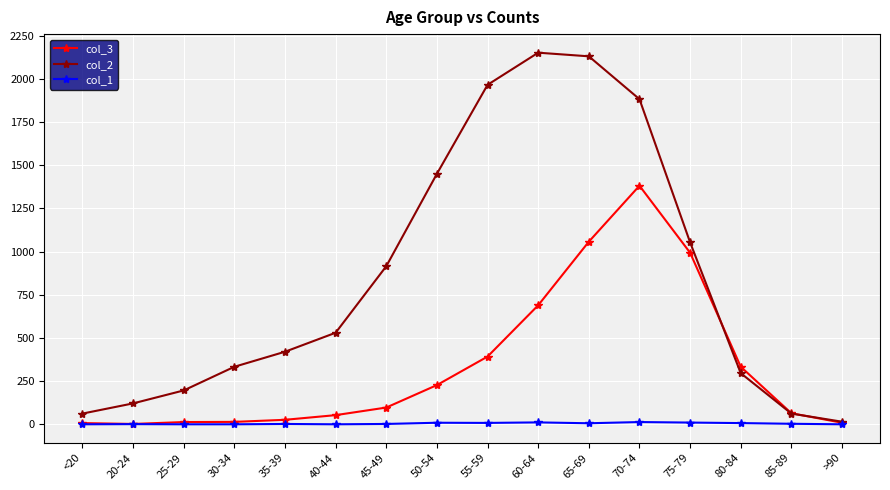

How many data points does each series have?

16